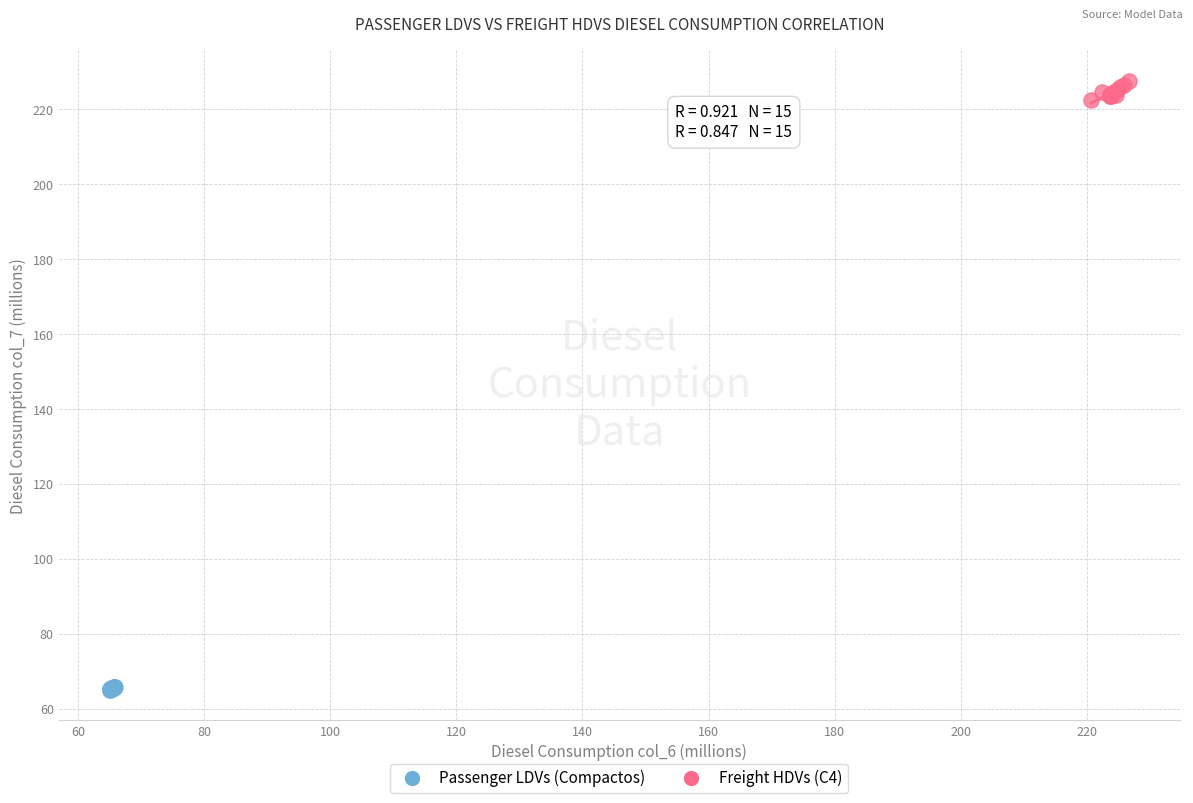

Which series contains the highest Y value?

Freight HDVs (C4)